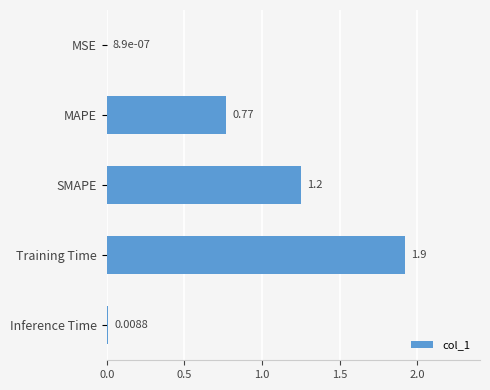

Which label corresponds to the largest value in the chart?

Training Time